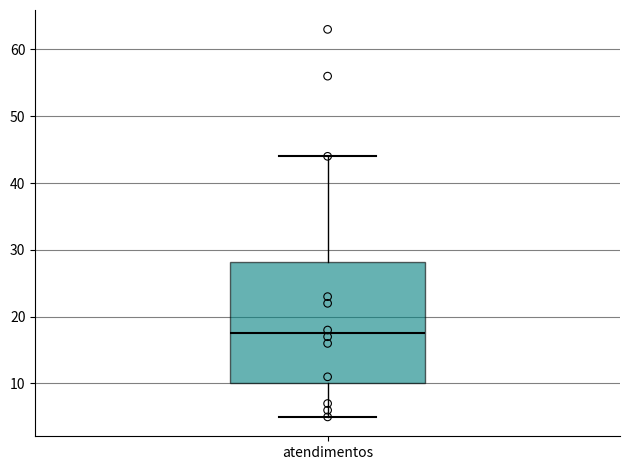

Where does the lower whisker of the box for atendimentos end on the y-axis? The values are not printed on the chart, so give them approximately, as read against the axis.

5